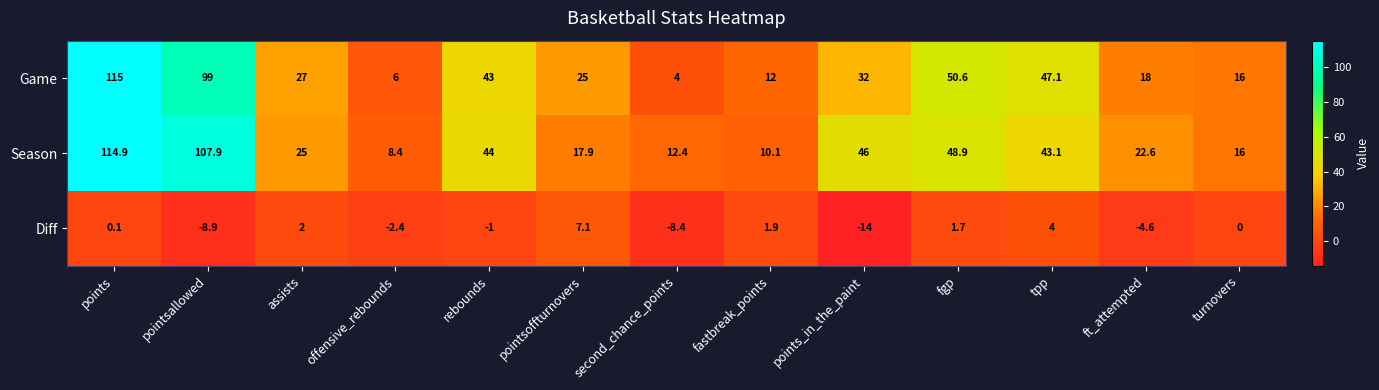

Which series has the widest spread of values?

Game